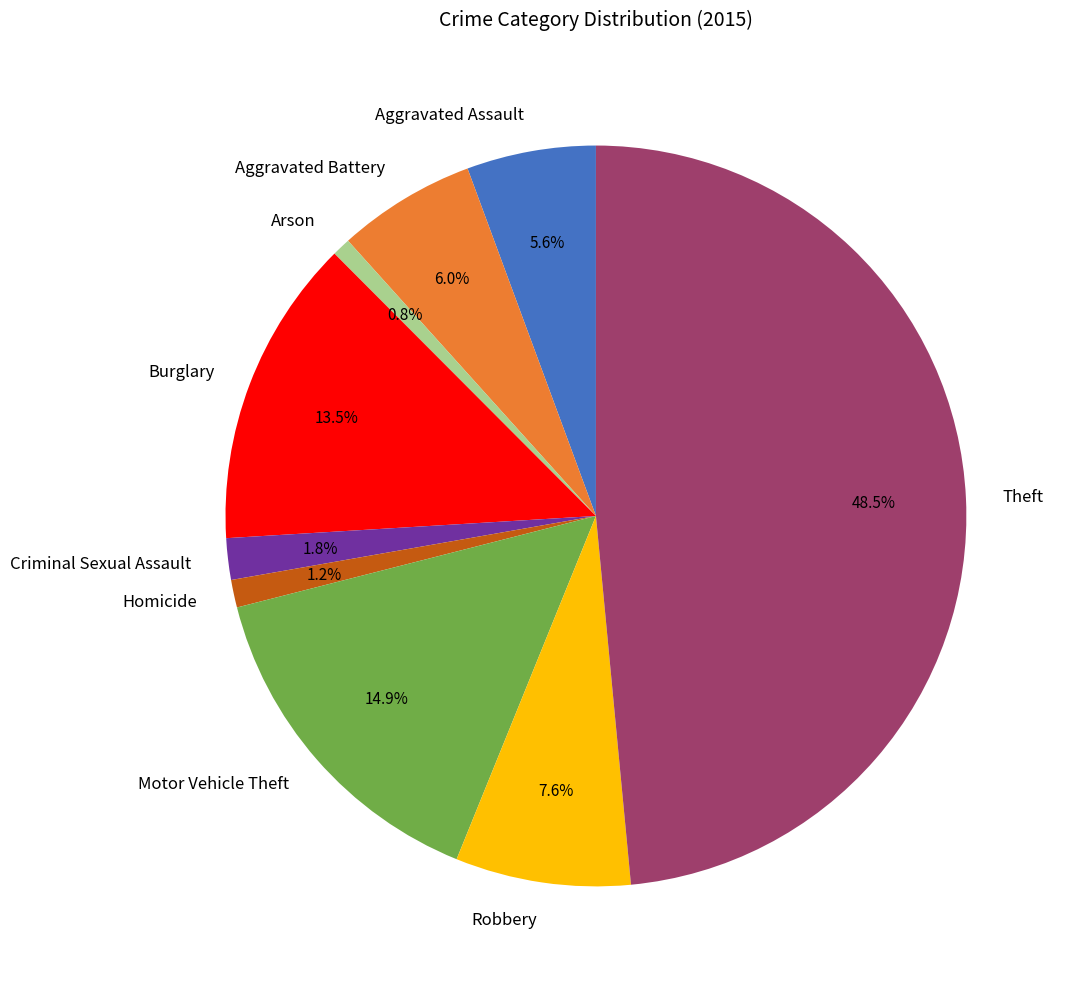

Which category has the biggest portion of the pie?

Theft